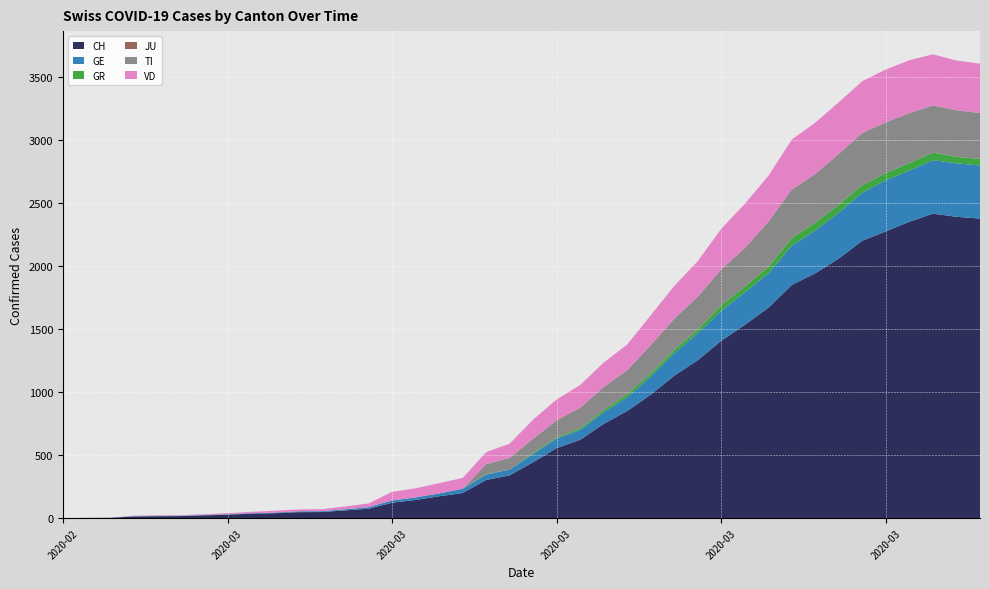

Reading right to left, what are all the values shown in this chart?

CH: 2020-04-04=2374	2020-04-03=2388	2020-04-02=2413	2020-04-01=2349	2020-03-31=2273	2020-03-30=2199	2020-03-29=2058	2020-03-28=1941	2020-03-27=1848	2020-03-26=1667	2020-03-25=1532	2020-03-24=1406	2020-03-23=1252	2020-03-22=1129	2020-03-21=979	2020-03-20=849	2020-03-19=747	2020-03-18=621	2020-03-17=555	2020-03-16=443	2020-03-15=339	2020-03-14=302	2020-03-13=199	2020-03-12=173	2020-03-11=144	2020-03-10=122	2020-03-09=74	2020-03-08=61	2020-03-07=48	2020-03-06=47	2020-03-05=39	2020-03-04=35	2020-03-03=27	2020-03-02=22	2020-03-01=16	2020-02-29=15	2020-02-28=13	2020-02-27=2	2020-02-26=1	2020-02-25=0
GE: 2020-04-04=421	2020-04-03=424	2020-04-02=424	2020-04-01=406	2020-03-31=405	2020-03-30=382	2020-03-29=365	2020-03-28=339	2020-03-27=313	2020-03-26=272	2020-03-25=258	2020-03-24=238	2020-03-23=214	2020-03-22=179	2020-03-21=145	2020-03-20=109	2020-03-19=92	2020-03-18=78	2020-03-17=75	2020-03-16=66	2020-03-15=46	2020-03-14=43	2020-03-13=33	2020-03-12=23	2020-03-11=20	2020-03-10=18	2020-03-09=13	2020-03-08=9	2020-03-07=7	2020-03-06=7	2020-03-05=5	2020-03-04=4	2020-03-03=4	2020-03-02=3	2020-03-01=3	2020-02-29=3	2020-02-28=2	2020-02-27=1	2020-02-26=1	2020-02-25=0
GR: 2020-04-04=52	2020-04-03=51	2020-04-02=60	2020-04-01=59	2020-03-31=58	2020-03-30=58	2020-03-29=63	2020-03-28=63	2020-03-27=58	2020-03-26=52	2020-03-25=45	2020-03-24=43	2020-03-23=29	2020-03-22=27	2020-03-21=24	2020-03-20=24	2020-03-19=18	2020-03-18=13	2020-03-17=9	2020-03-16=9	2020-03-15=0	2020-03-14=6	2020-03-13=0	2020-03-12=0	2020-03-11=0	2020-03-10=0	2020-03-09=0	2020-03-08=0	2020-03-07=0	2020-03-06=0	2020-03-05=0	2020-03-04=0	2020-03-03=0	2020-03-02=0	2020-03-01=0	2020-02-29=0	2020-02-28=0	2020-02-27=0	2020-02-26=0	2020-02-25=0
JU: 2020-04-04=0	2020-04-03=0	2020-04-02=0	2020-04-01=0	2020-03-31=0	2020-03-30=0	2020-03-29=0	2020-03-28=0	2020-03-27=0	2020-03-26=0	2020-03-25=0	2020-03-24=0	2020-03-23=0	2020-03-22=0	2020-03-21=0	2020-03-20=0	2020-03-19=0	2020-03-18=0	2020-03-17=0	2020-03-16=0	2020-03-15=0	2020-03-14=0	2020-03-13=0	2020-03-12=0	2020-03-11=0	2020-03-10=0	2020-03-09=0	2020-03-08=0	2020-03-07=0	2020-03-06=0	2020-03-05=0	2020-03-04=0	2020-03-03=0	2020-03-02=0	2020-03-01=0	2020-02-29=0	2020-02-28=0	2020-02-27=0	2020-02-26=0	2020-02-25=0
TI: 2020-04-04=363	2020-04-03=370	2020-04-02=374	2020-04-01=396	2020-03-31=401	2020-03-30=415	2020-03-29=402	2020-03-28=385	2020-03-27=386	2020-03-26=358	2020-03-25=306	2020-03-24=285	2020-03-23=261	2020-03-22=246	2020-03-21=224	2020-03-20=190	2020-03-19=182	2020-03-18=163	2020-03-17=137	2020-03-16=112	2020-03-15=92	2020-03-14=77	2020-03-13=0	2020-03-12=0	2020-03-11=0	2020-03-10=0	2020-03-09=0	2020-03-08=0	2020-03-07=0	2020-03-06=0	2020-03-05=0	2020-03-04=0	2020-03-03=0	2020-03-02=0	2020-03-01=0	2020-02-29=0	2020-02-28=0	2020-02-27=0	2020-02-26=0	2020-02-25=0
VD: 2020-04-04=392	2020-04-03=394	2020-04-02=405	2020-04-01=419	2020-03-31=419	2020-03-30=410	2020-03-29=409	2020-03-28=407	2020-03-27=396	2020-03-26=363	2020-03-25=350	2020-03-24=322	2020-03-23=281	2020-03-22=259	2020-03-21=236	2020-03-20=204	2020-03-19=194	2020-03-18=180	2020-03-17=165	2020-03-16=151	2020-03-15=113	2020-03-14=95	2020-03-13=86	2020-03-12=81	2020-03-11=72	2020-03-10=68	2020-03-09=29	2020-03-08=22	2020-03-07=16	2020-03-06=15	2020-03-05=14	2020-03-04=11	2020-03-03=8	2020-03-02=6	2020-03-01=4	2020-02-29=4	2020-02-28=4	2020-02-27=0	2020-02-26=0	2020-02-25=0